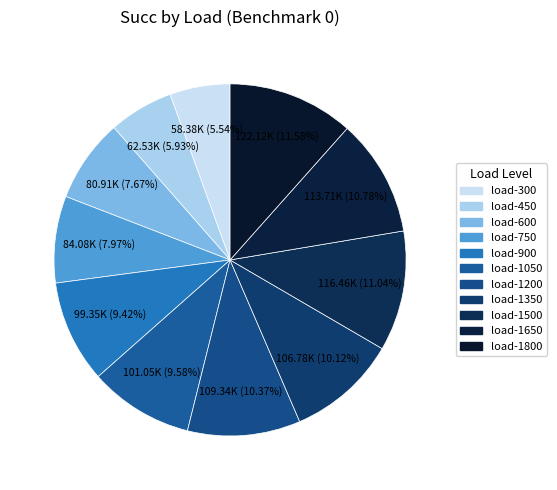

How many slices are in this pie chart?

11